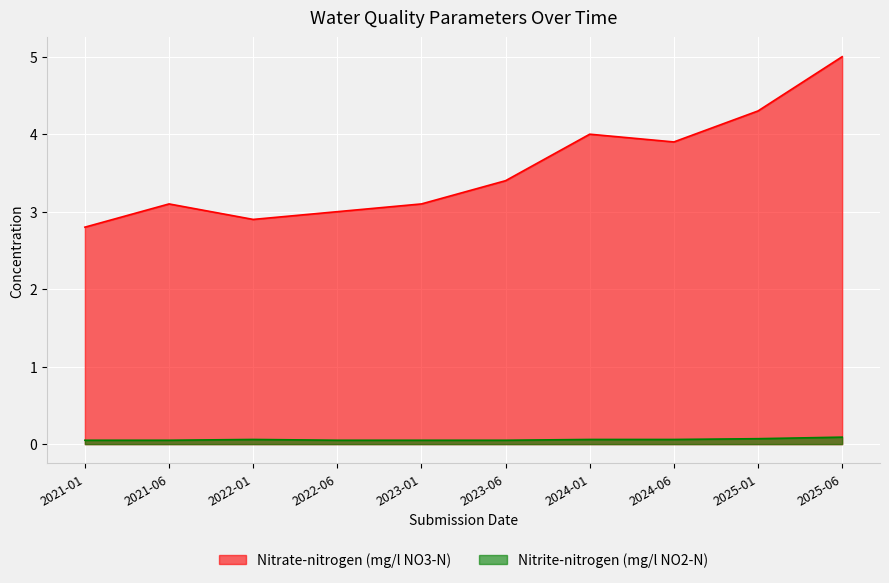

Rank the series by their average value, from lowest to highest.

Nitrite-nitrogen (mg/l NO2-N), Nitrate-nitrogen (mg/l NO3-N)